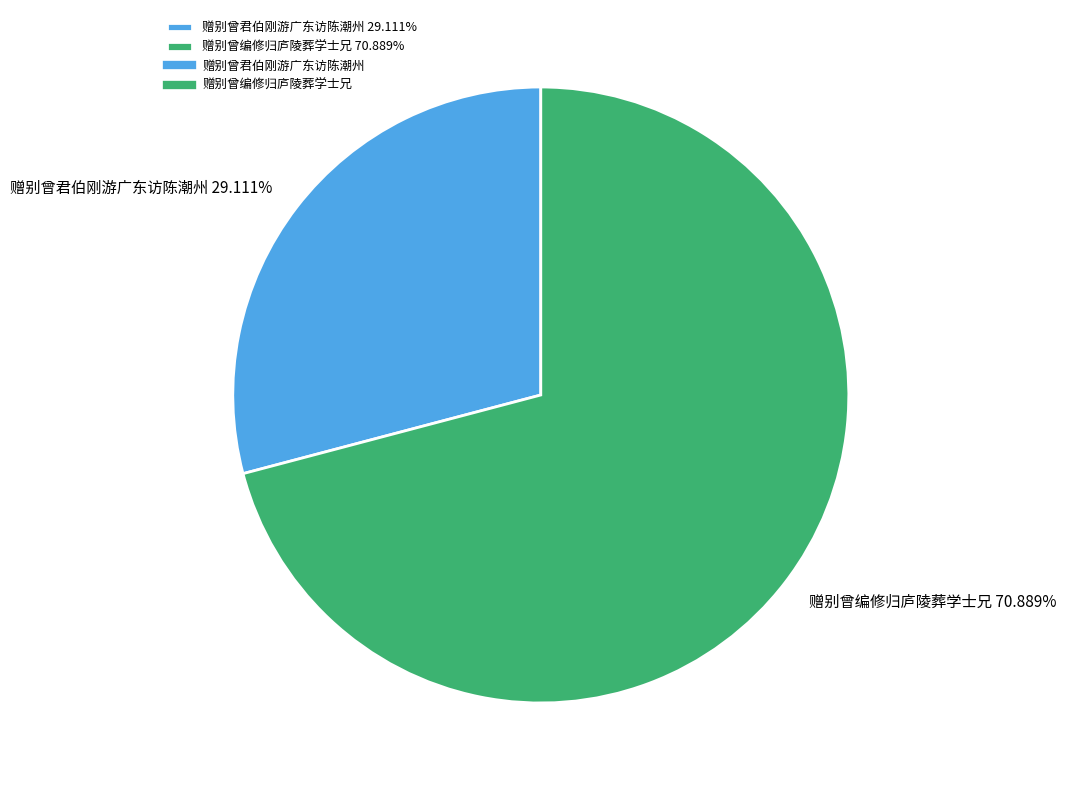

What is the total percentage of 赠别曾编修归庐陵葬学士兄 and 赠别曾君伯刚游广东访陈潮州?

100.0%